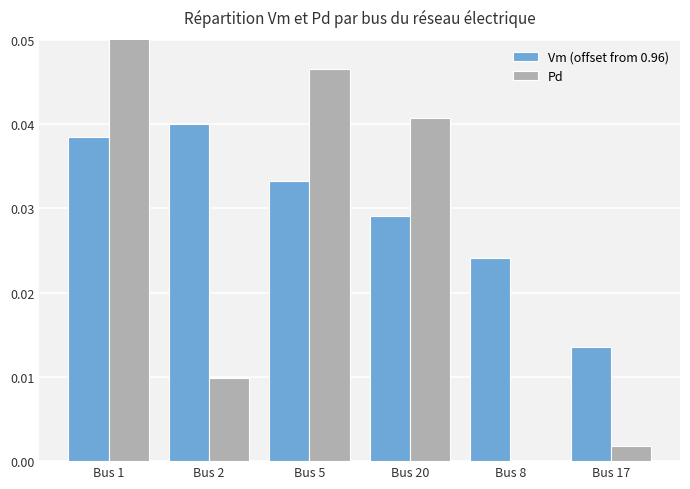

Is the value of Pd at Bus 17 greater than the value of Vm (offset from 0.96) at Bus 20?

No